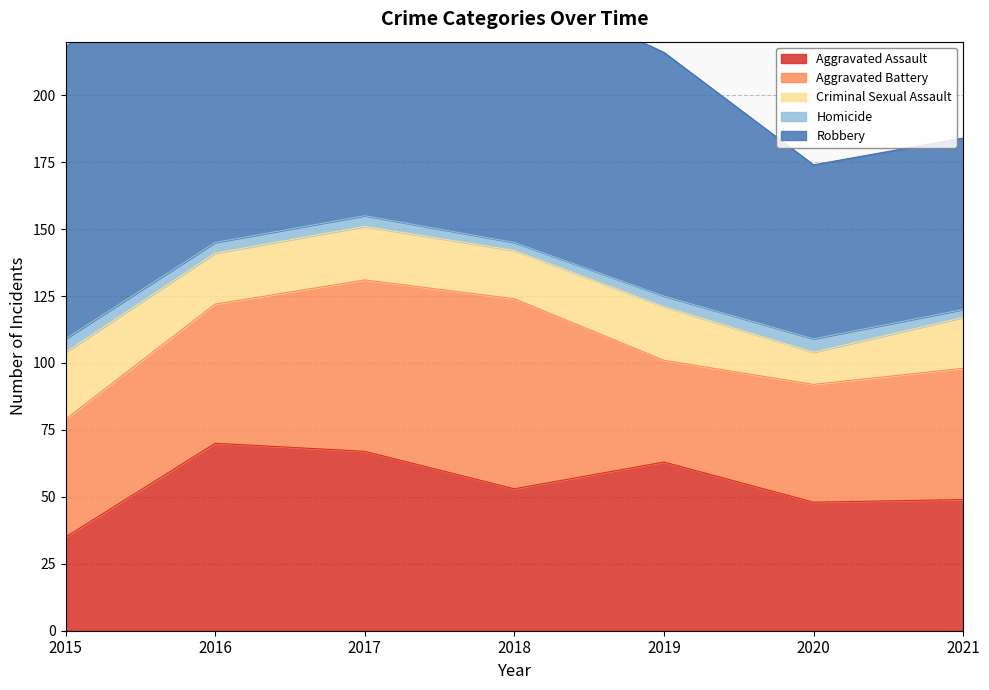

At which category is the sum across all series the highest?

2017